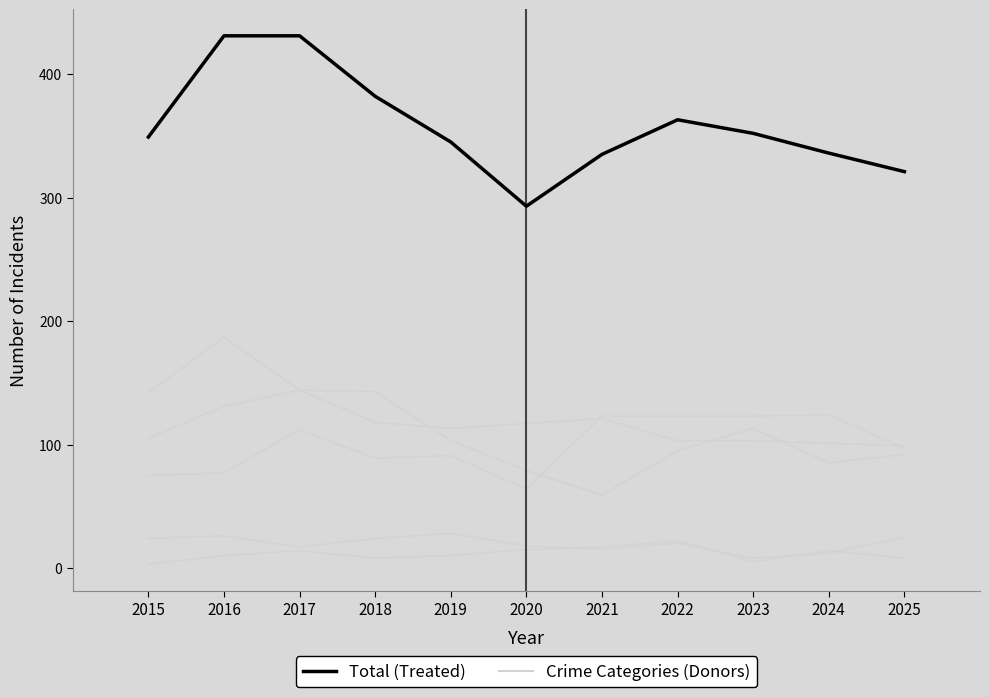

Does the chart display data point markers on the line(s)?

No